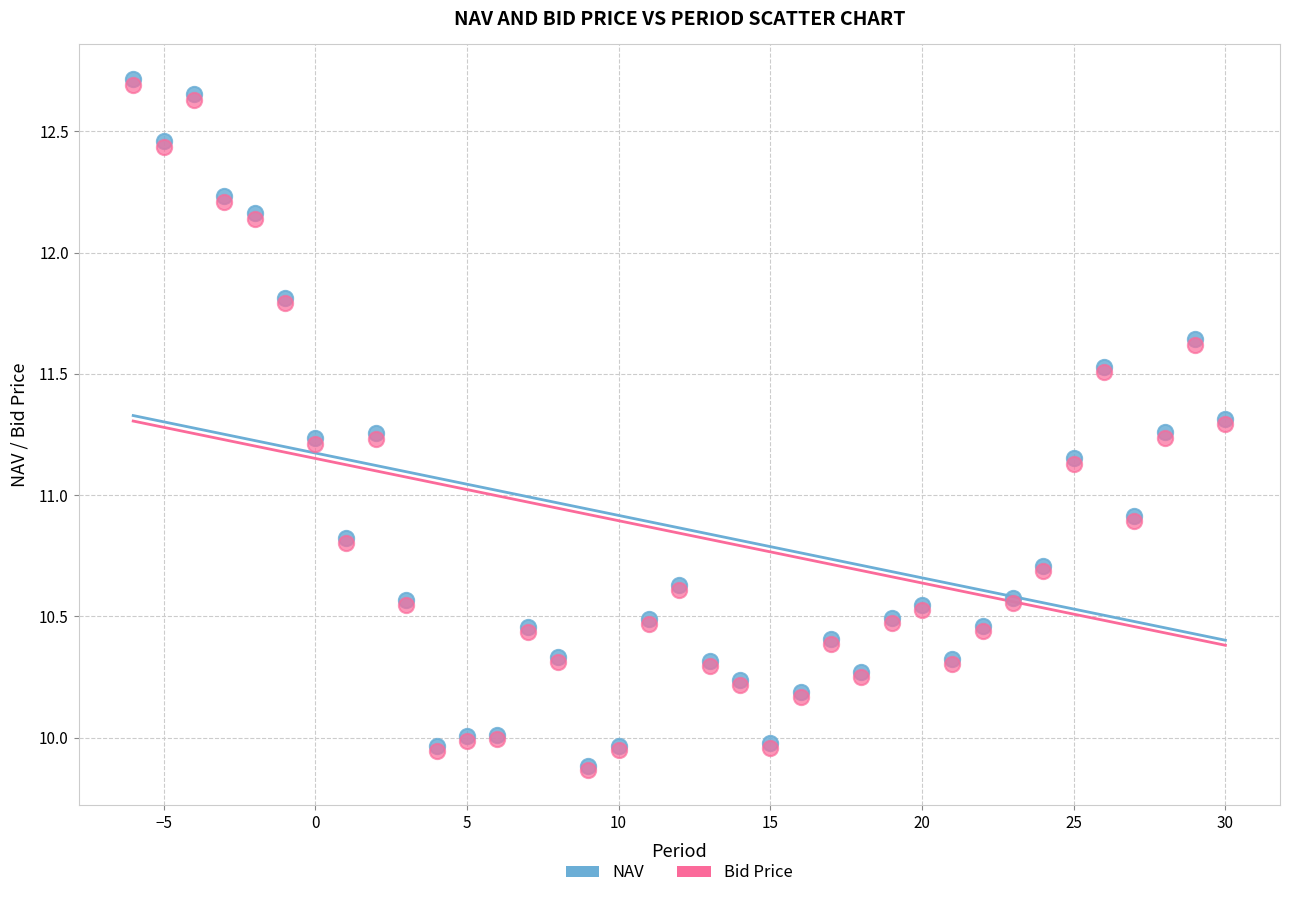

Which series contains the highest Y value?

NAV